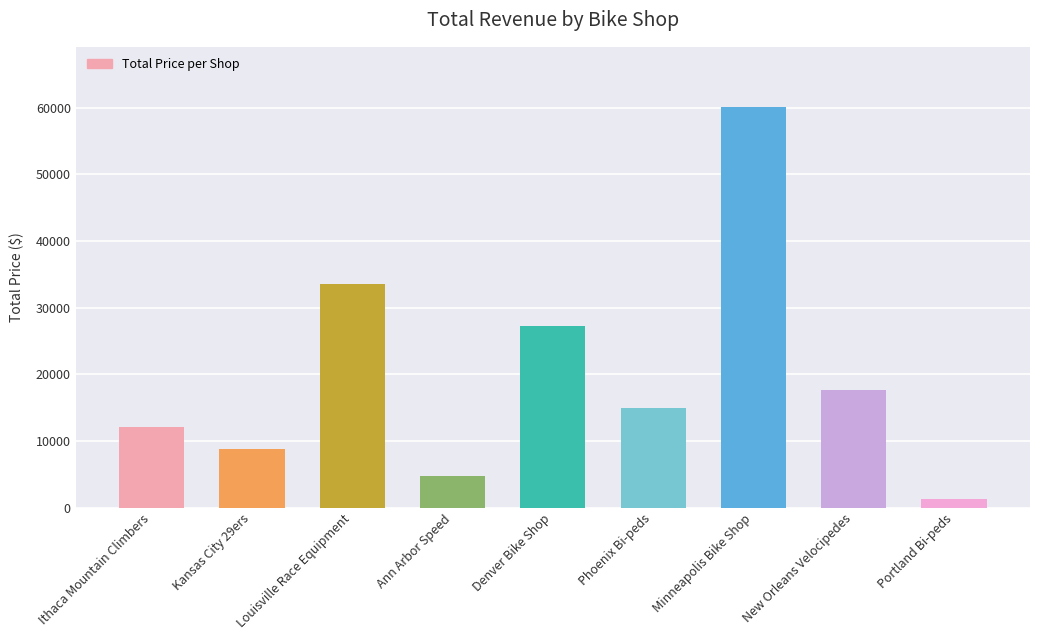

Which category has the highest value across all series?

Minneapolis Bike Shop